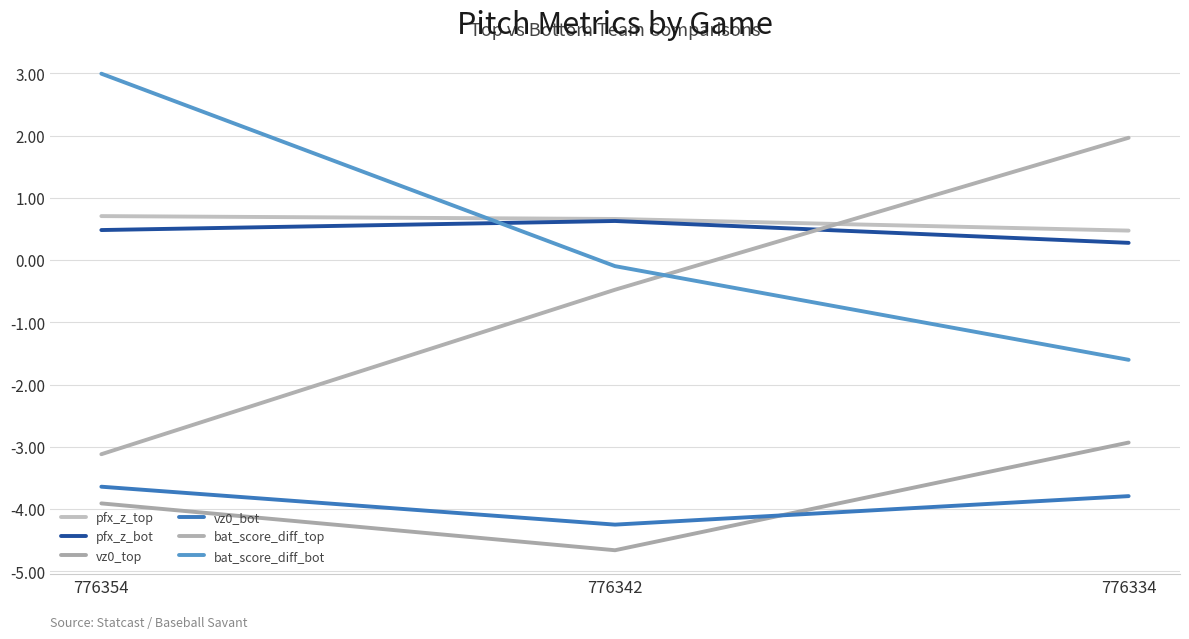

The vz0_top series shows -7.1 at 776342. True or false?

False